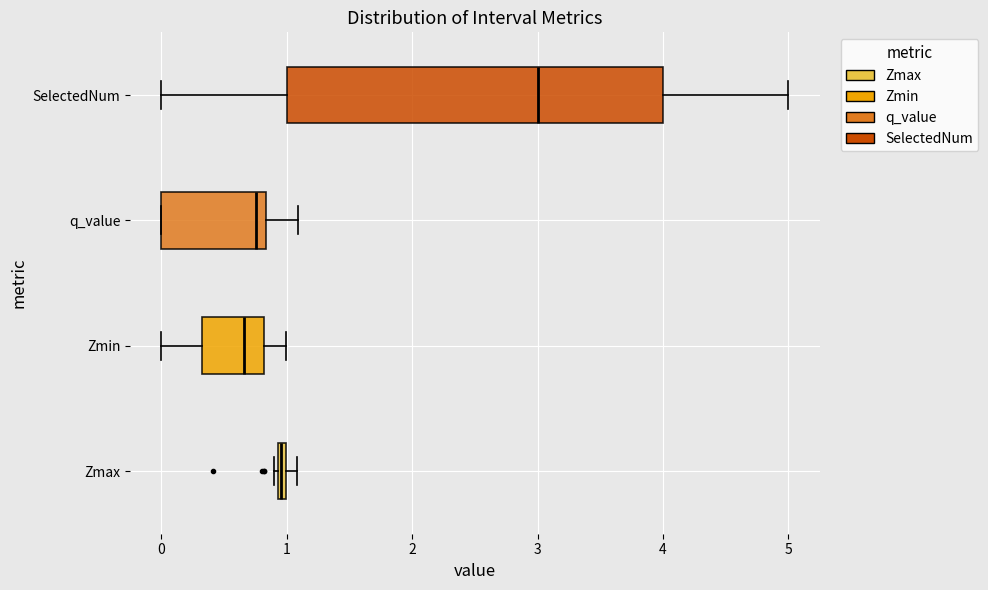

Comparing the boxes themselves (not the whiskers), which one is the widest?

SelectedNum